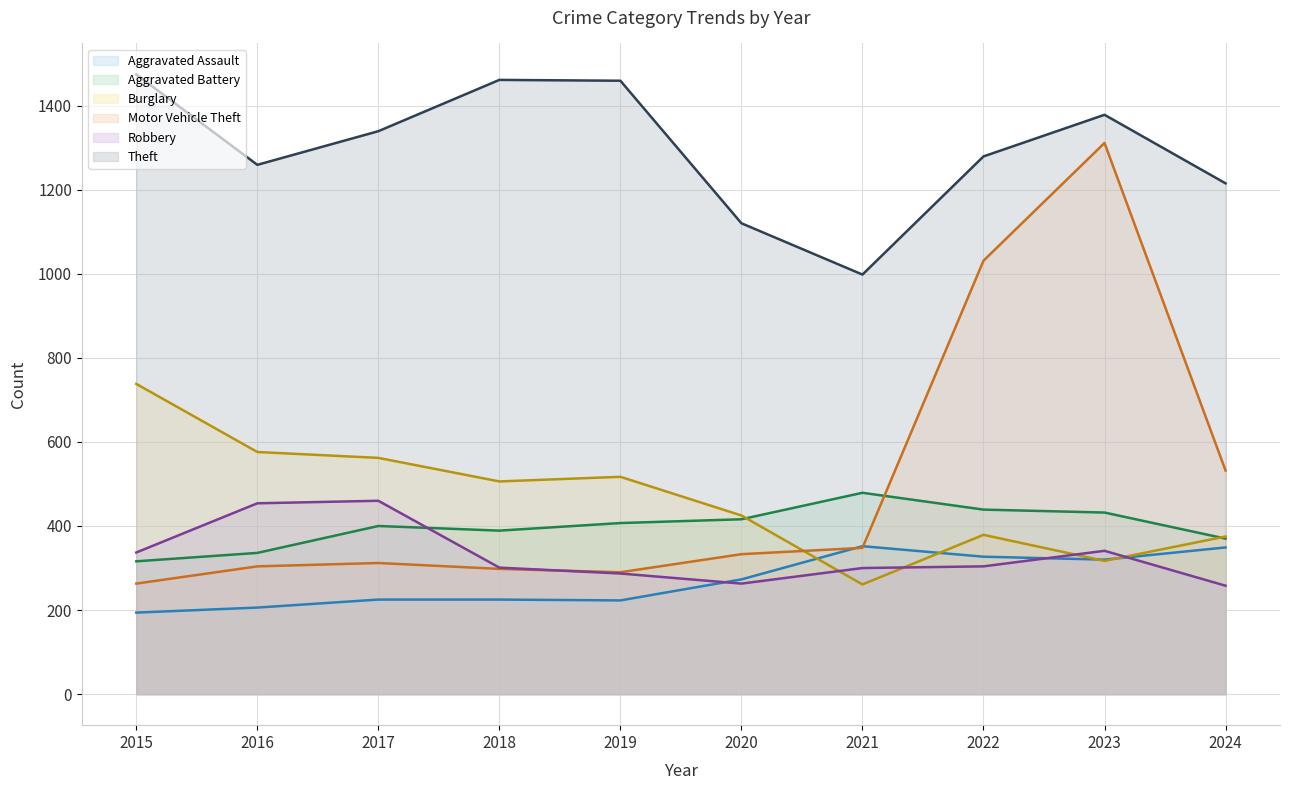

True or false: Theft (line) and Motor Vehicle Theft (line) cross at least once.

False